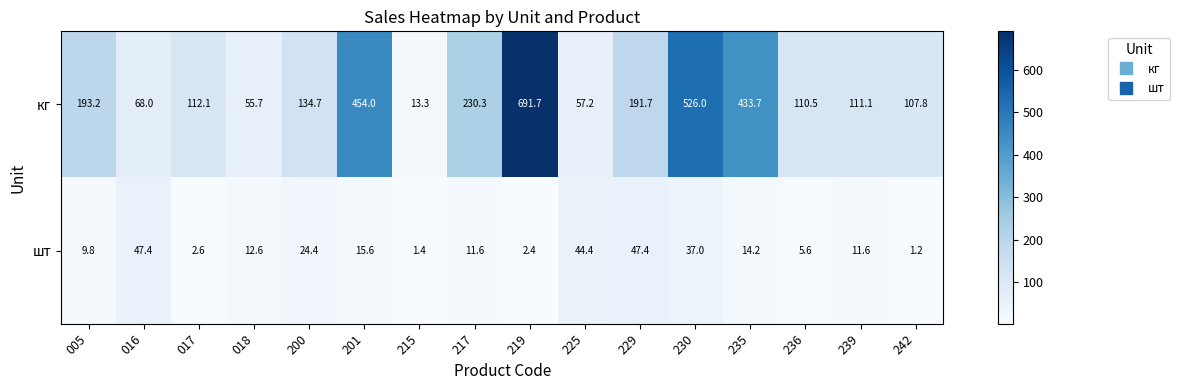

Which series has the largest range (max minus min)?

кг